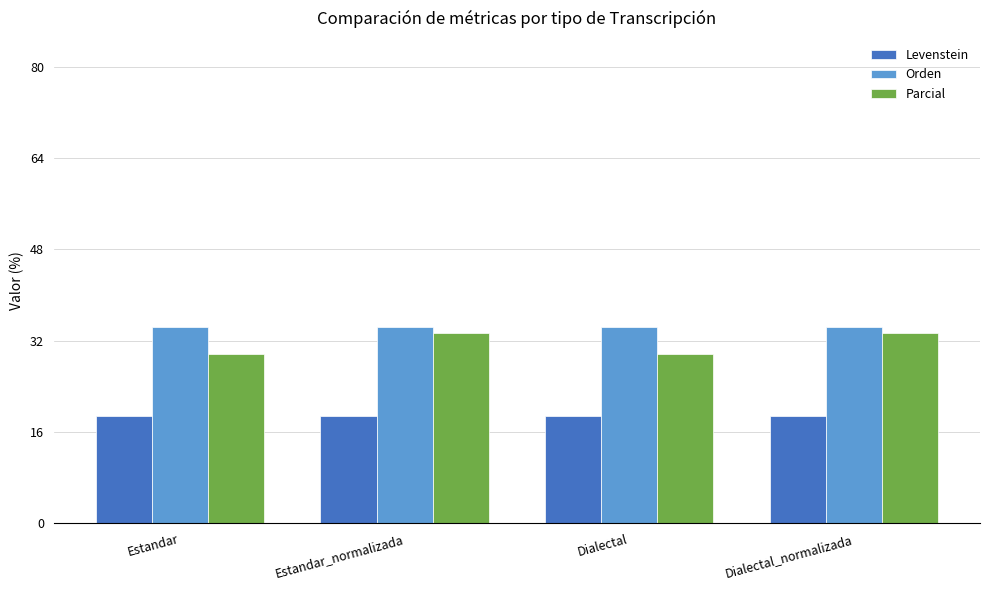

What is the label of the 2nd bar from the left?

Estandar_normalizada